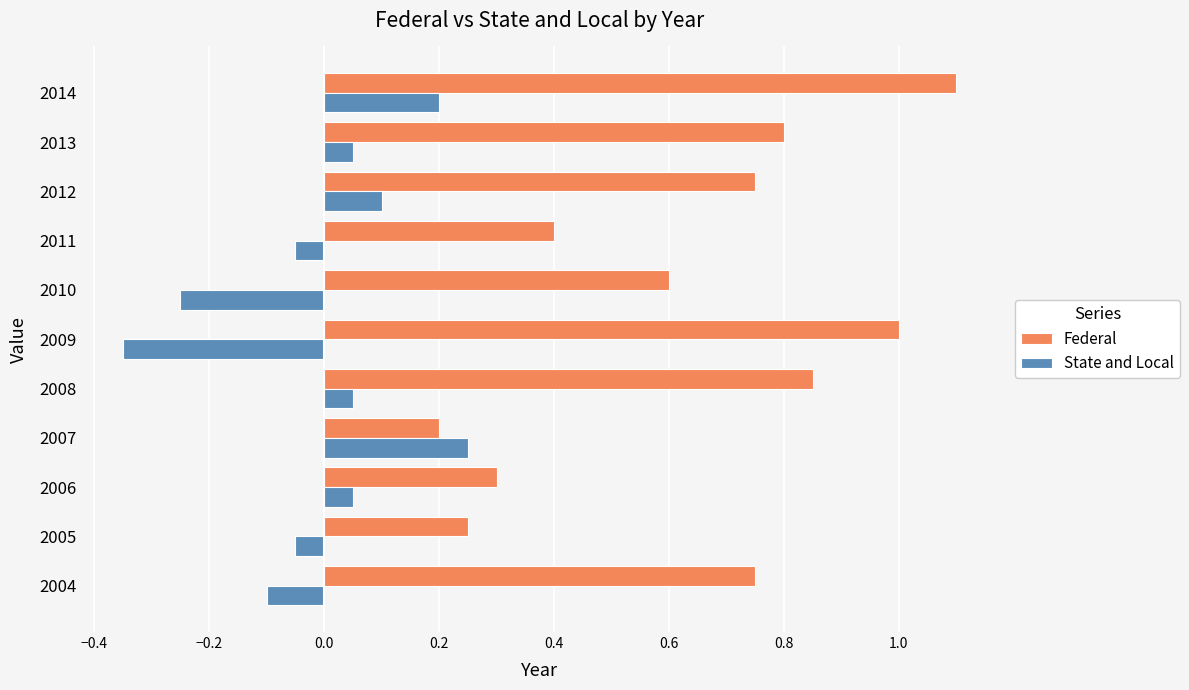

Which category has the lowest value in the State and Local series?

2009